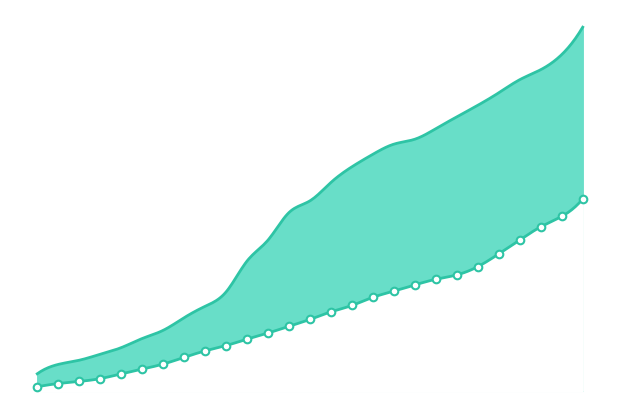

What is the change in value from 2021-04-25 to 2021-05-23?

+841